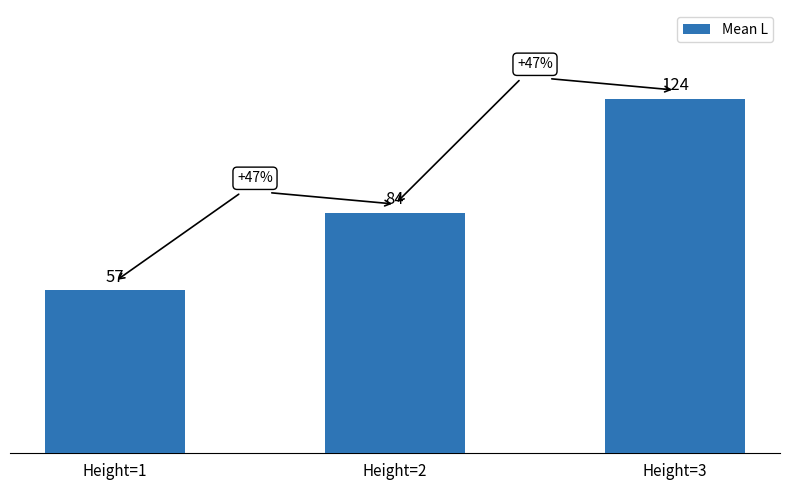

The chart shows a value of 94.6 at Height=1. True or false?

False